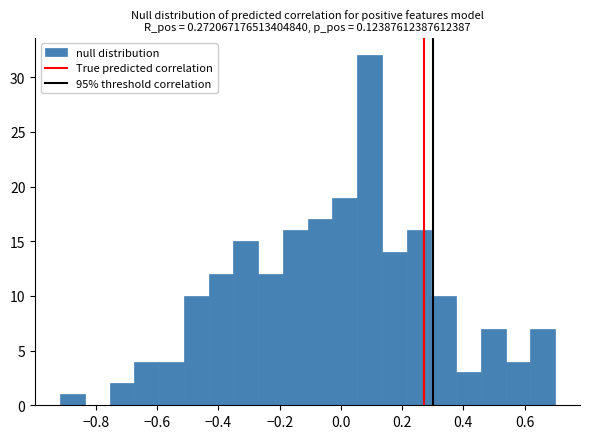

Over which range of the x-axis is the bar tallest?

0.06 to 0.14